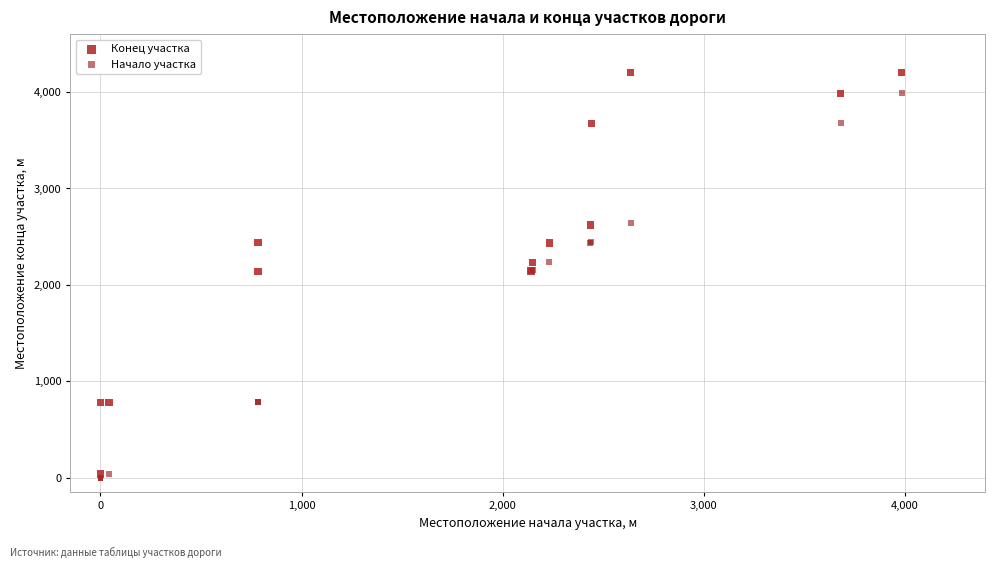

Which series reaches the maximum Y coordinate?

Конец участка